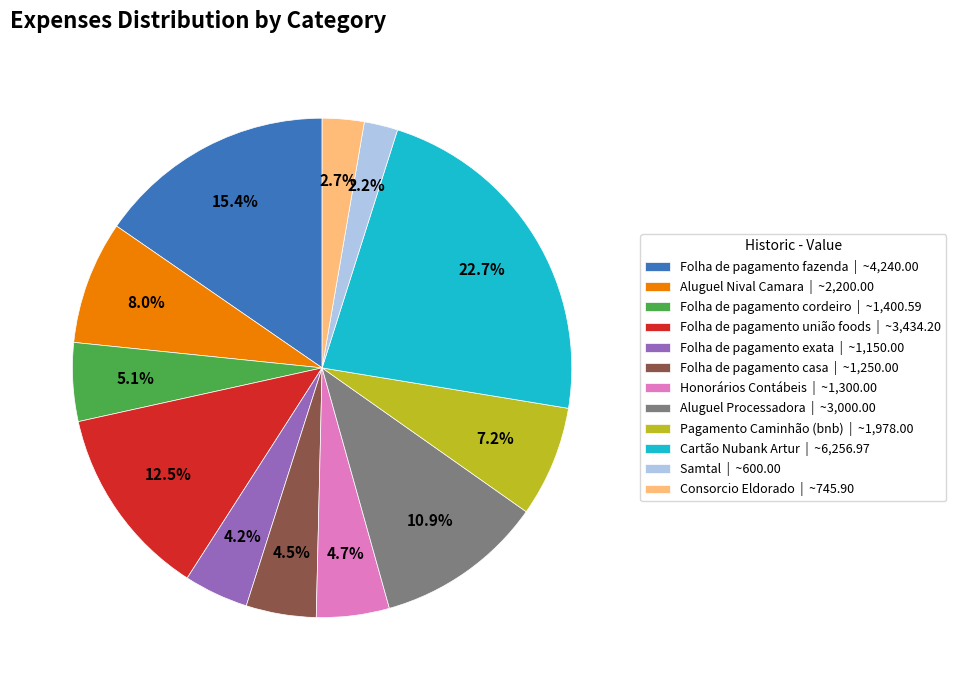

Is it true that Aluguel Nival Camara is 1% of the pie?

False